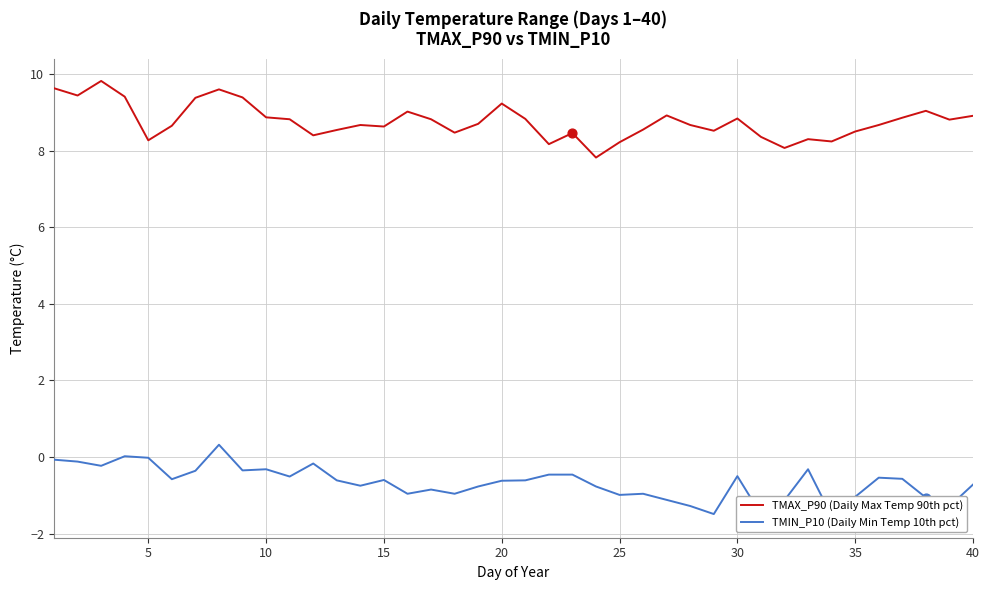

Which series has the largest Y range (max minus min)?

TMAX_P90 (Daily Max Temp 90th pct)